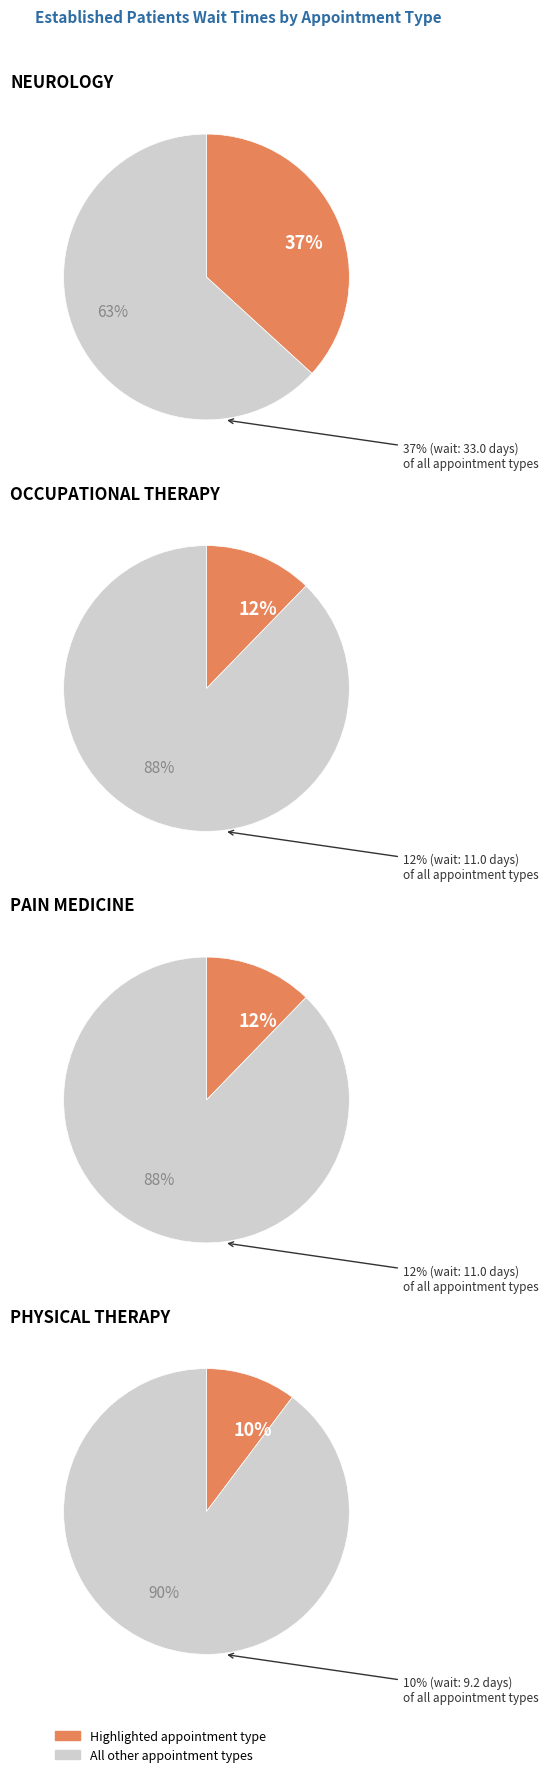

Which category has the biggest portion of the pie?

NEUROLOGY